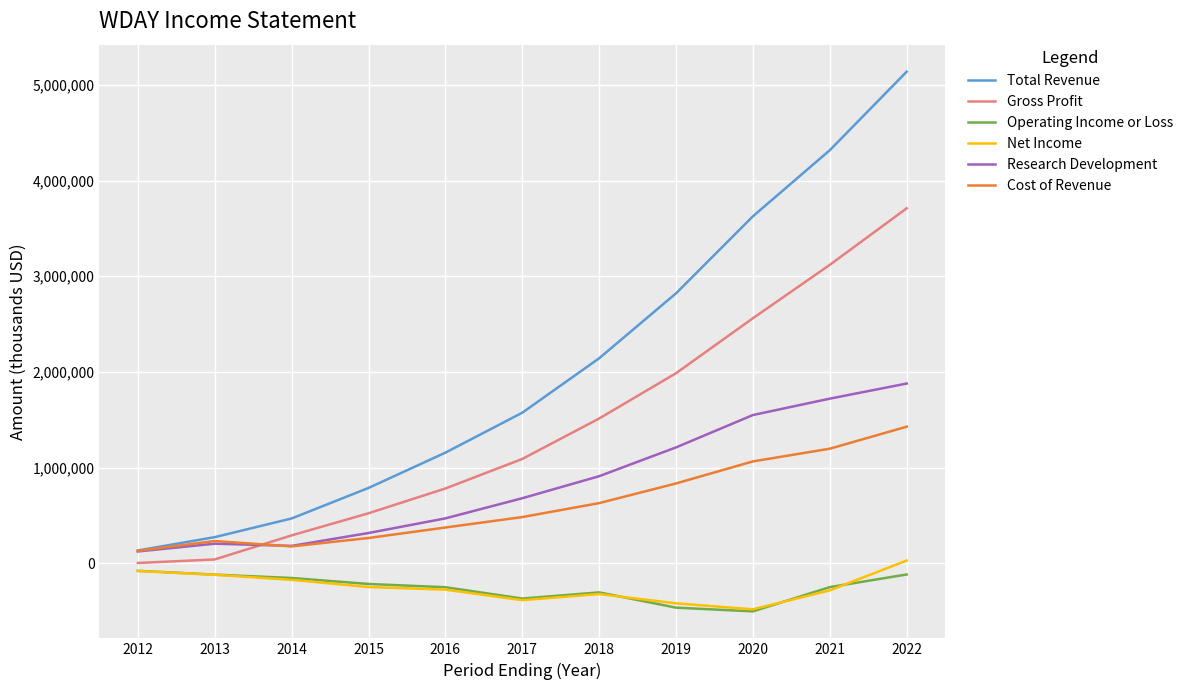

At which label is Cost of Revenue closest to 779400?

2019